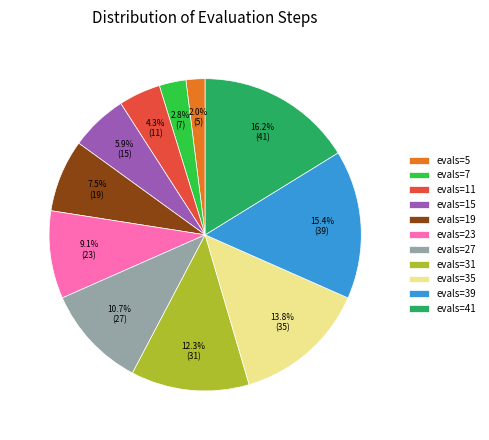

Count the number of slices in the pie.

11